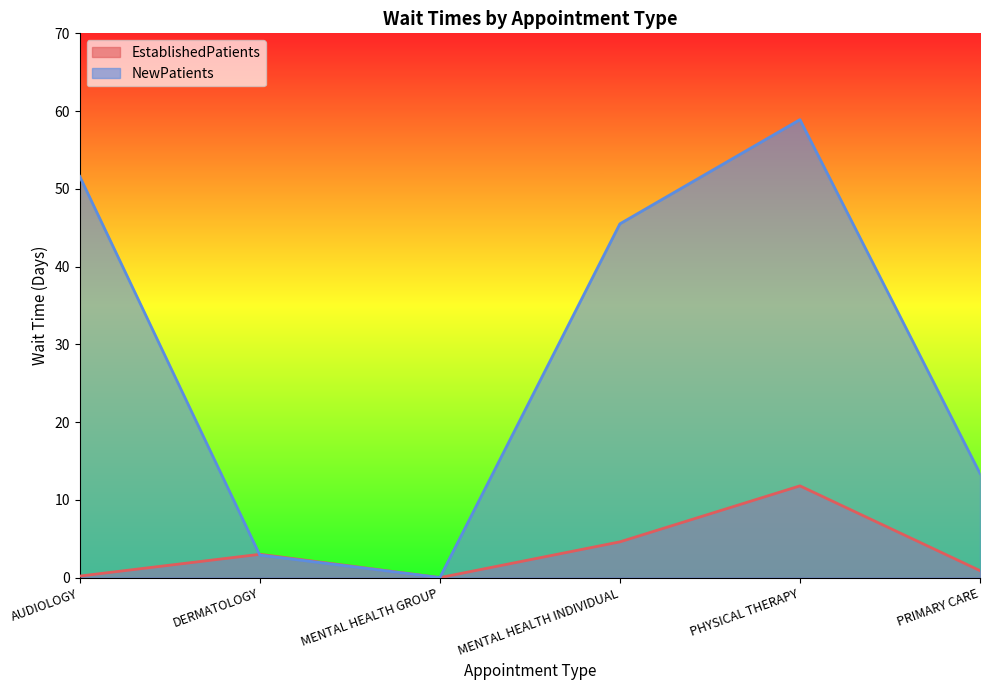

True or false: NewPatients and EstablishedPatients cross at least once.

True